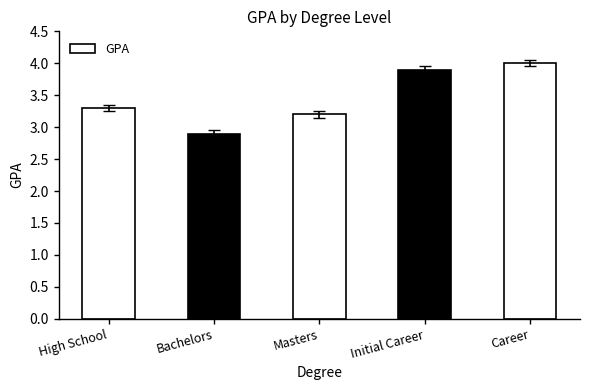

True or false: the data shows 3.2 at Masters.

True